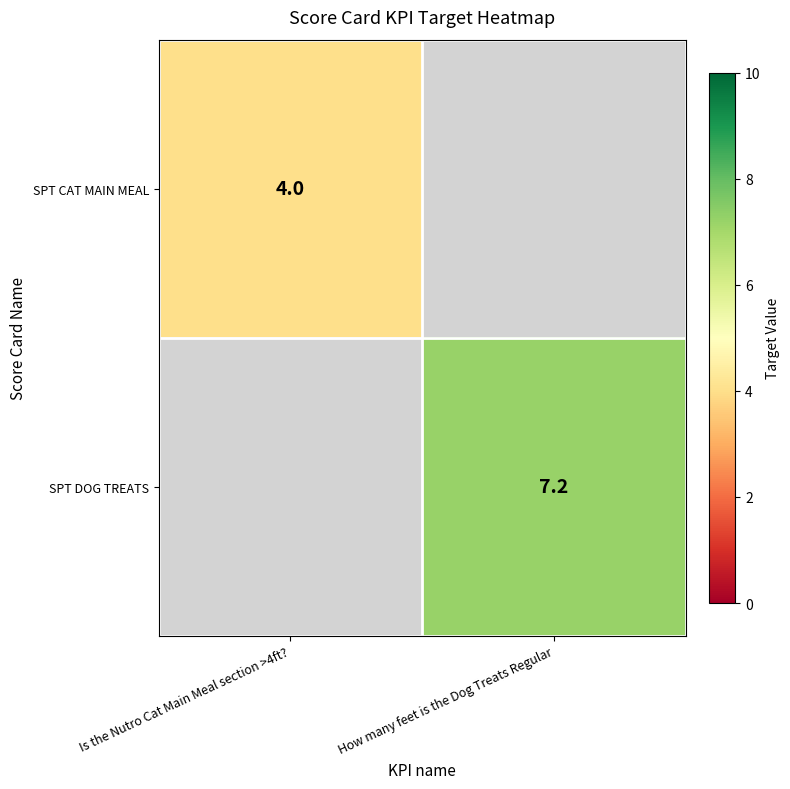

Is it true that SPT DOG TREATS equals 11.6 at How many feet is the Dog Treats Regular?

False